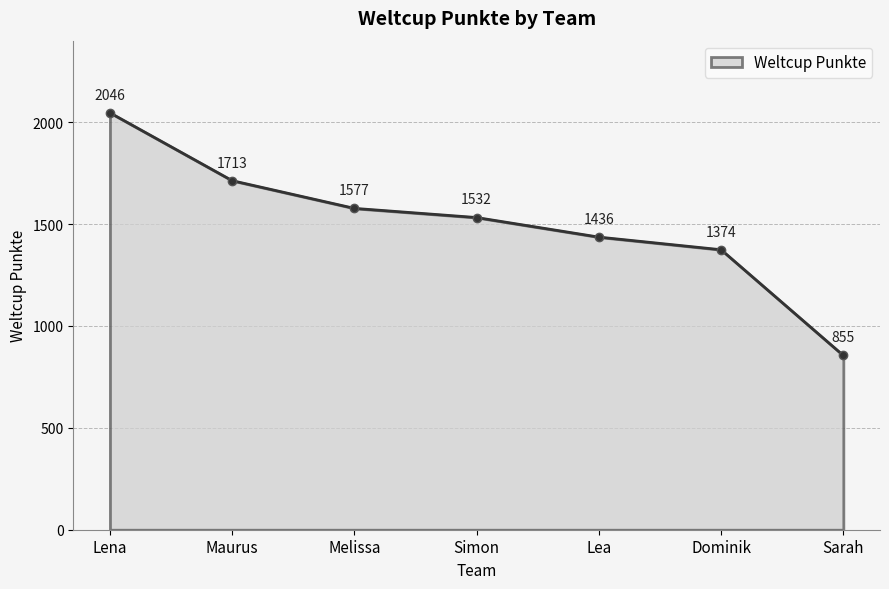

What is the sum of the values at Dominik and Lena?

3420